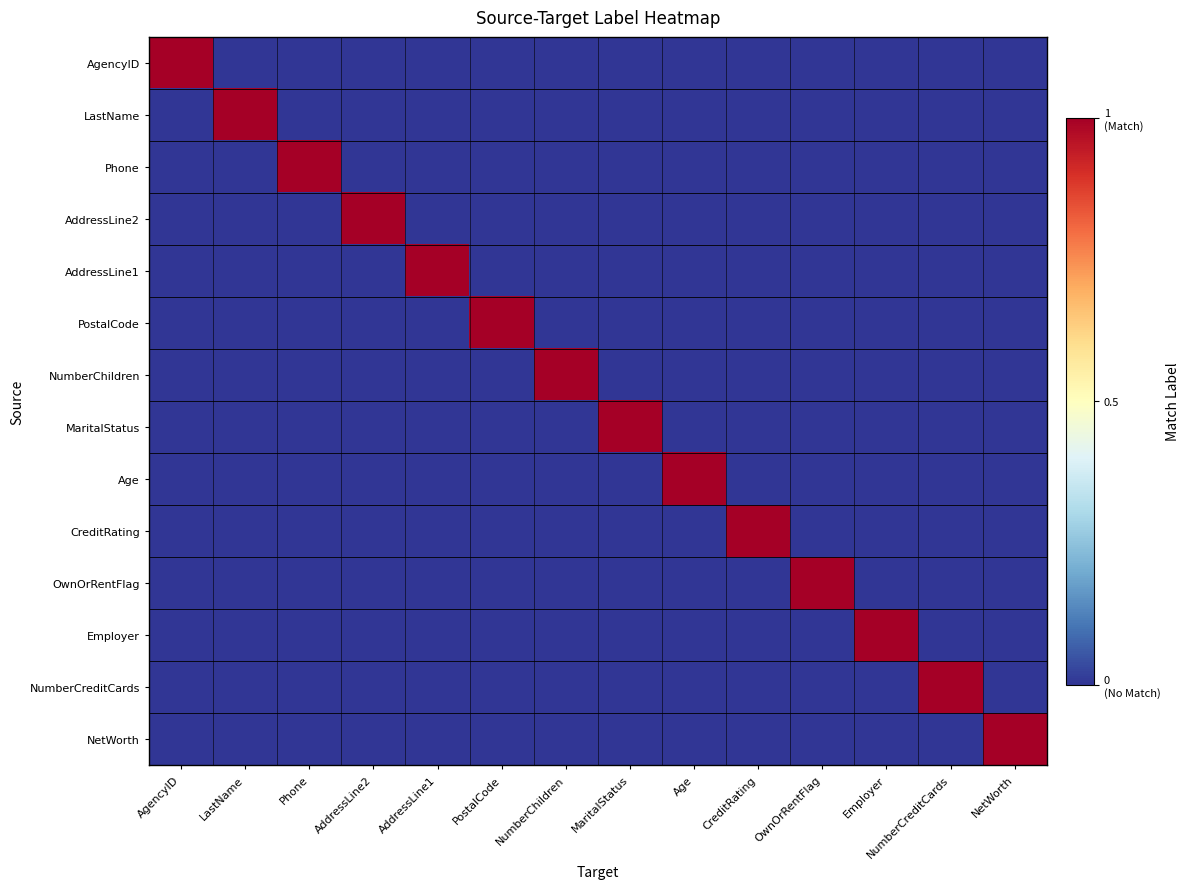

Which category has the highest value across all series?

AgencyID